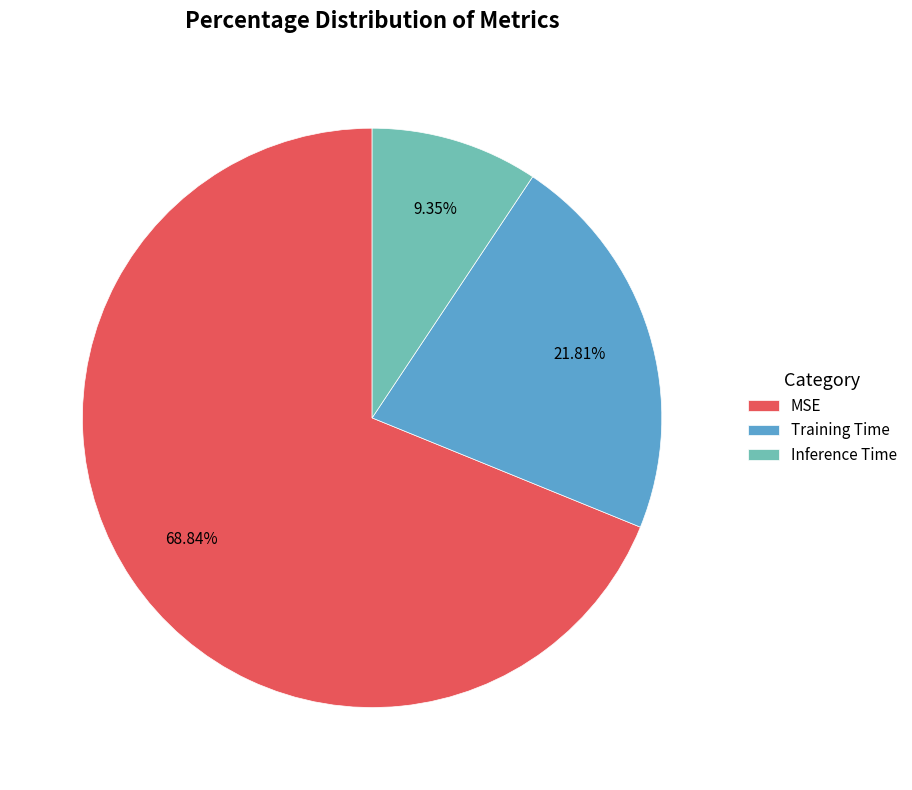

What is the total percentage of Training Time and Inference Time?

31.2%